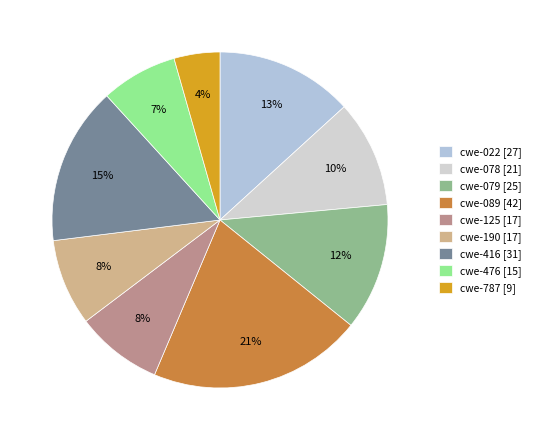

Is the sum of cwe-416 and cwe-476 greater than half?

No